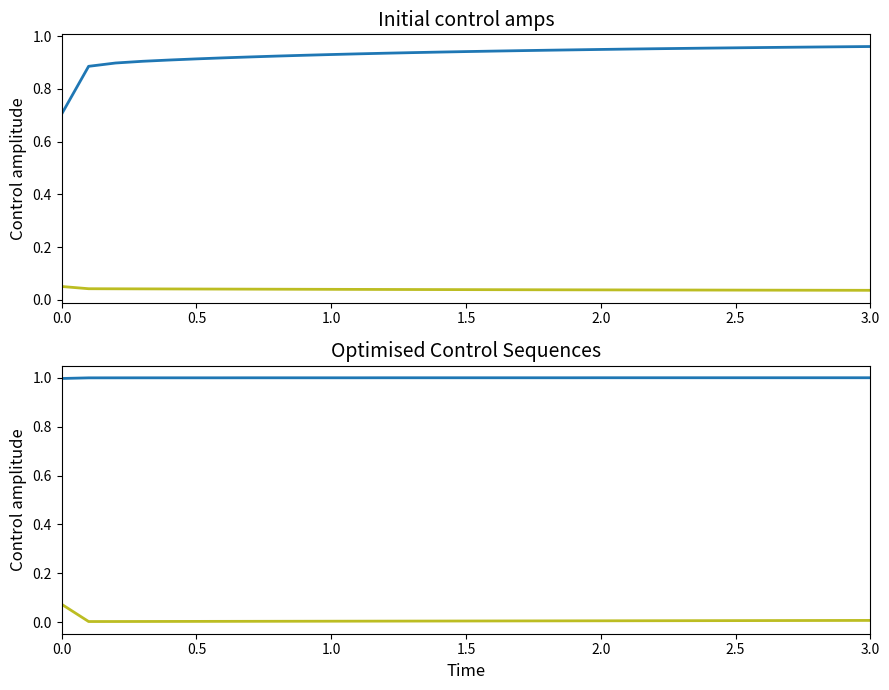

Reading left to right, extract all data points from this chart.

col_1: 0.7	0.9	0.9	0.9	0.9	0.9	0.9	0.9	0.9	0.9	0.9	0.9	0.9	0.9	0.9	0.9	0.9	0.9	0.9	0.9	1.0	1.0	1.0	1.0	1.0	1.0	1.0	1.0	1.0	1.0	1.0
col_3: 0.1	0.0	0.0	0.0	0.0	0.0	0.0	0.0	0.0	0.0	0.0	0.0	0.0	0.0	0.0	0.0	0.0	0.0	0.0	0.0	0.0	0.0	0.0	0.0	0.0	0.0	0.0	0.0	0.0	0.0	0.0
col_5: 1.0	1.0	1.0	1.0	1.0	1.0	1.0	1.0	1.0	1.0	1.0	1.0	1.0	1.0	1.0	1.0	1.0	1.0	1.0	1.0	1.0	1.0	1.0	1.0	1.0	1.0	1.0	1.0	1.0	1.0	1.0
col_4: 0.1	0.0	0.0	0.0	0.0	0.0	0.0	0.0	0.0	0.0	0.0	0.0	0.0	0.0	0.0	0.0	0.0	0.0	0.0	0.0	0.0	0.0	0.0	0.0	0.0	0.0	0.0	0.0	0.0	0.0	0.0